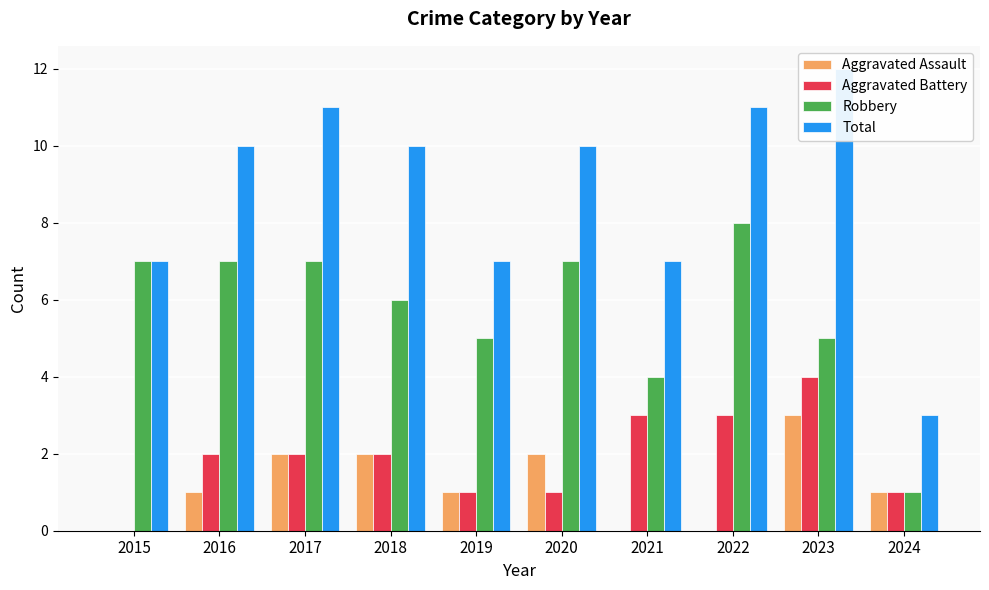

At 2020, list the series in order from smallest to largest.

Aggravated Battery, Aggravated Assault, Robbery, Total